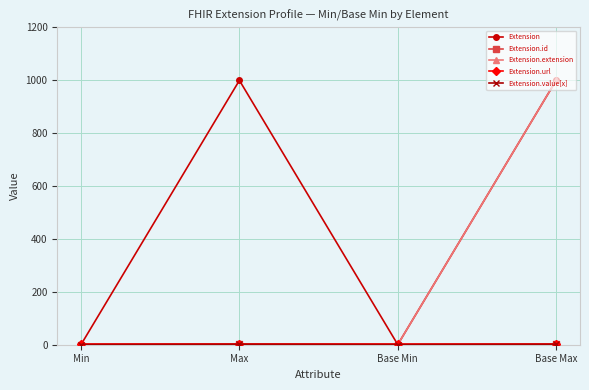

At which label is Extension.value[x] closest to 0?

Min